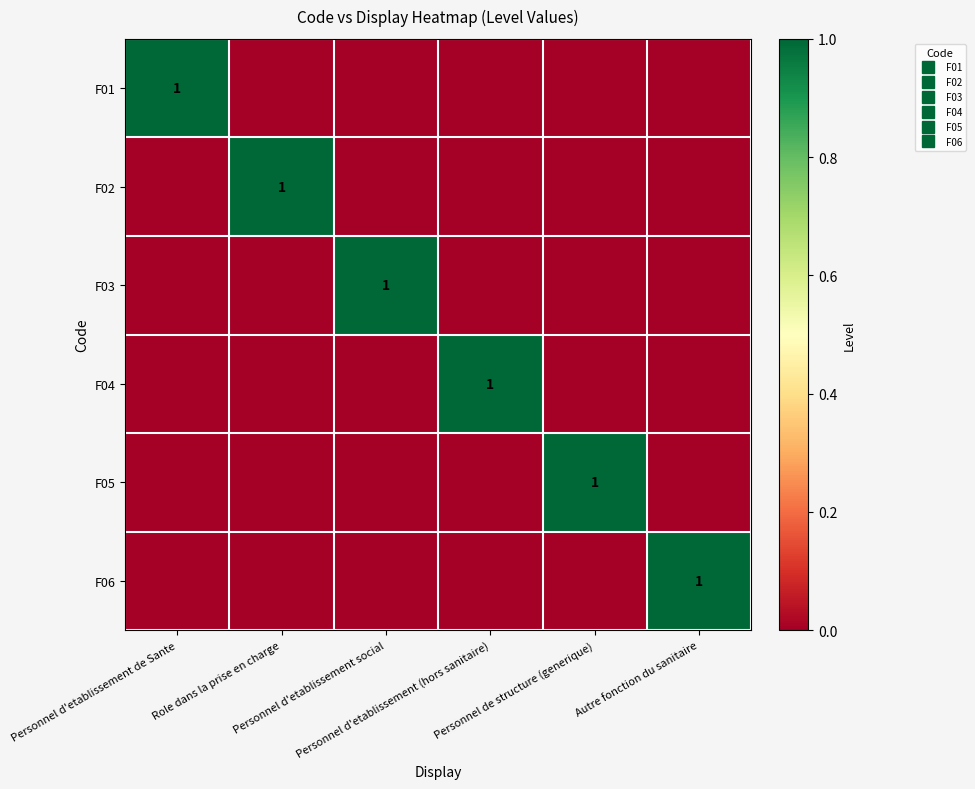

The F03 series shows 0 at Role dans la prise en charge. True or false?

True